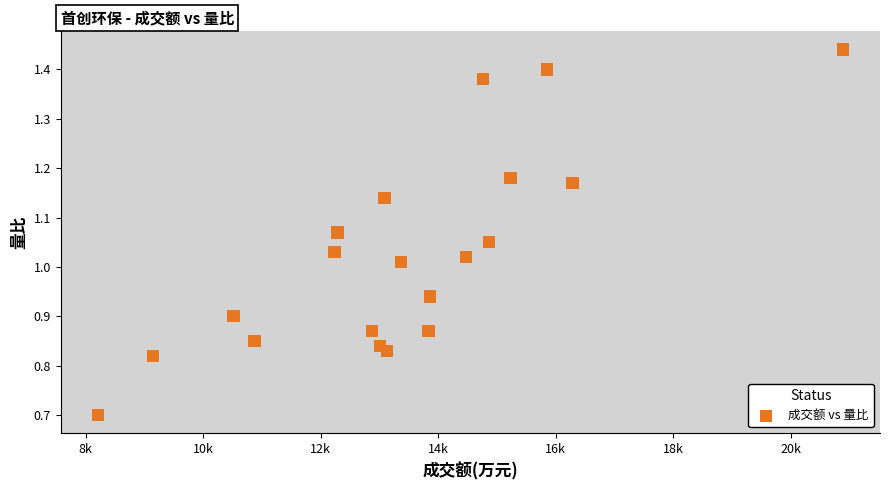

What is the range of Y values (max minus min)?

0.7